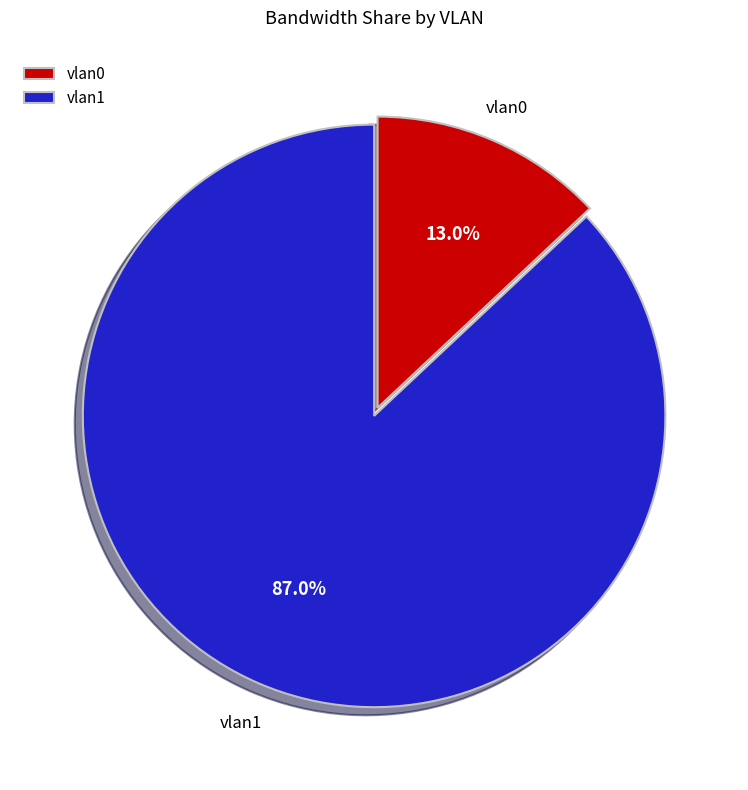

What is the largest slice in the pie chart?

vlan1